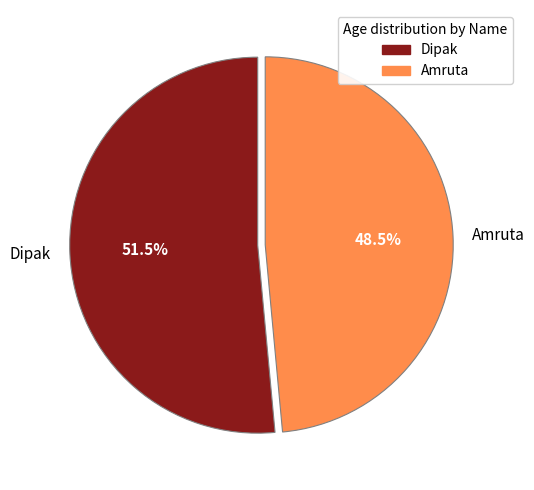

Count the number of slices in the pie.

2